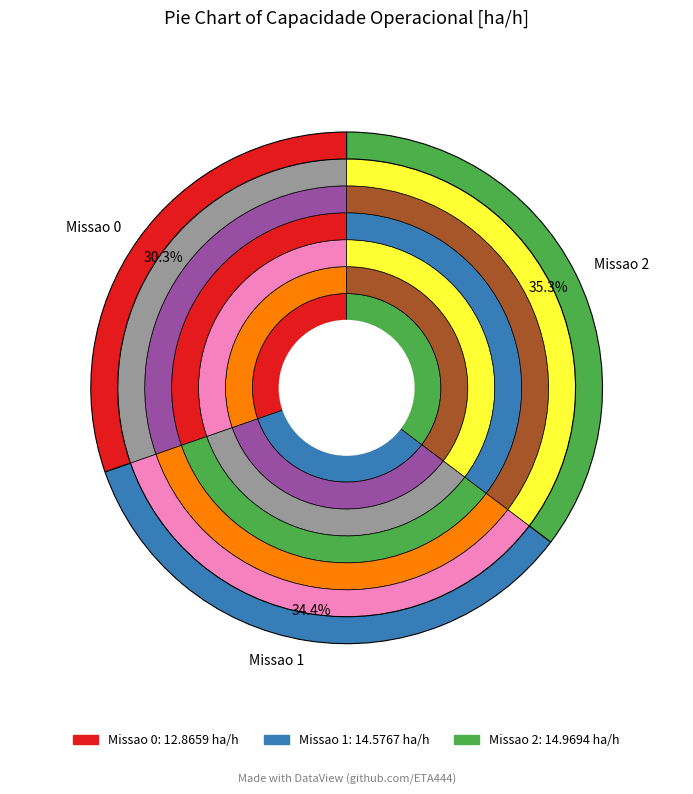

Is it true that Missao 0 is 30% of the pie?

True